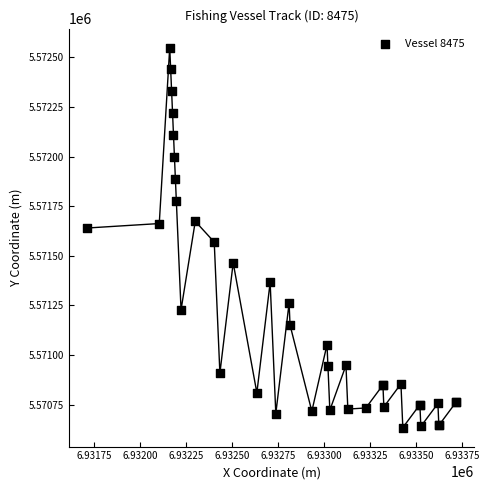

What Y value in the scatter plot is closest to 5571591?

5571569.2